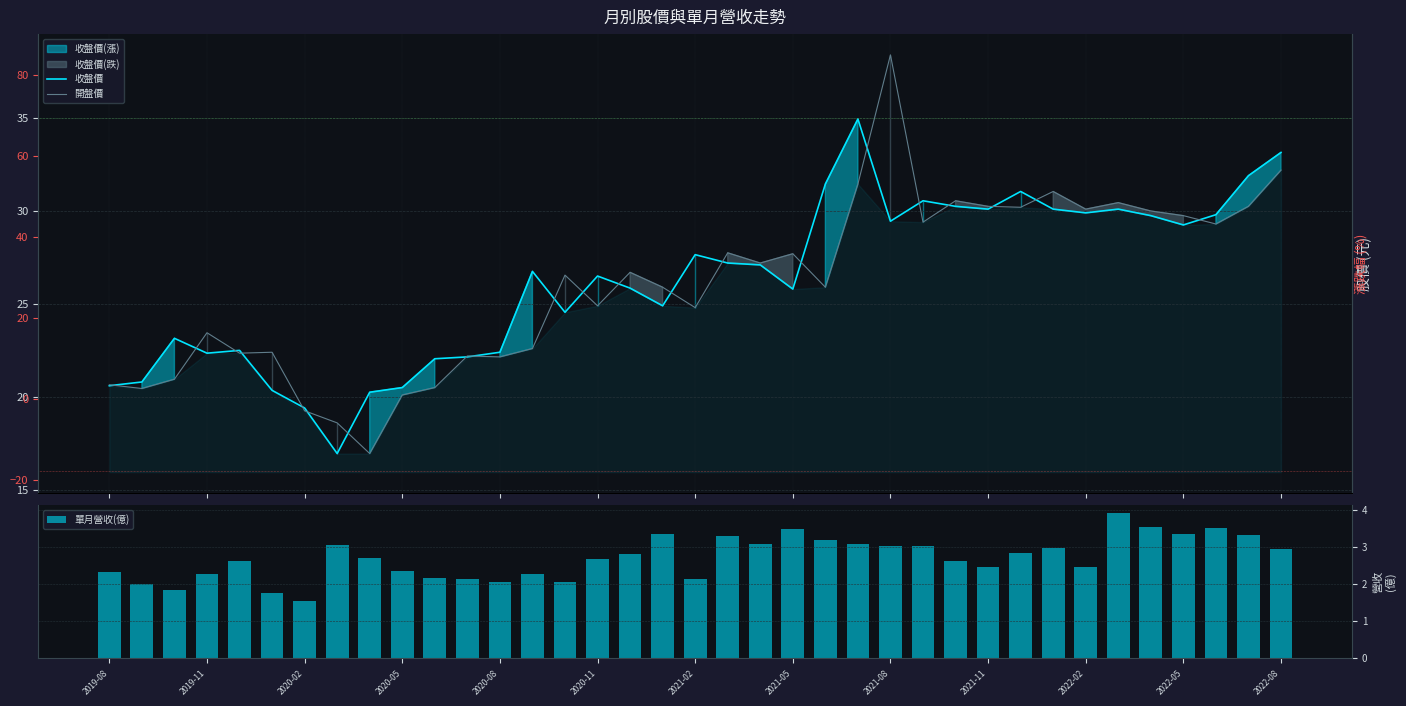

The 單月營收(億) series shows 4.6 at 2020-11. True or false?

False